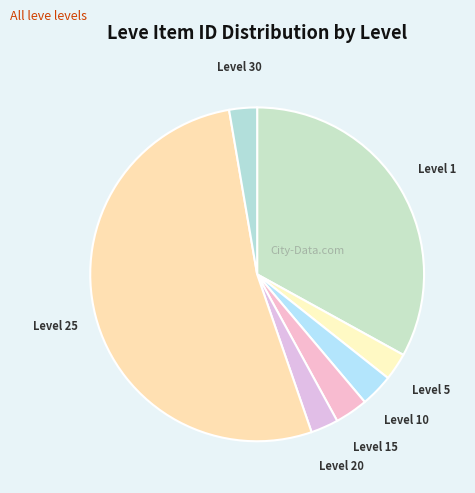

True or false: Level 10 accounts for 17% of the total.

False